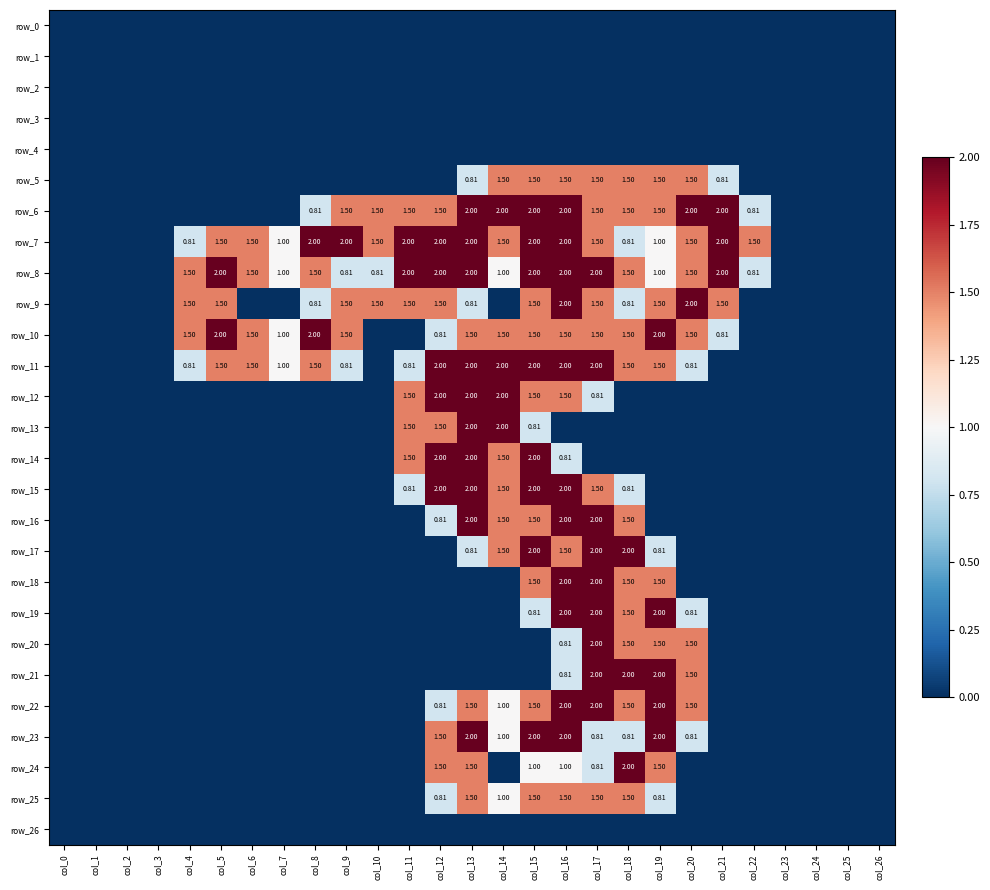

What is the sum of all row_19 values?

9.1